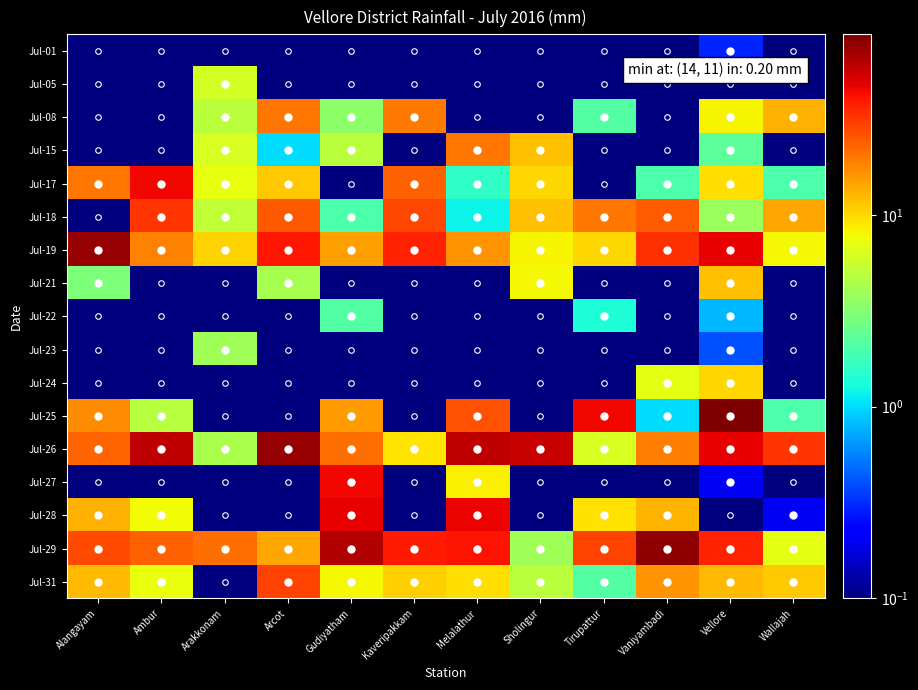

Reading left to right, list all the values displayed in this chart.

Jul-01: Alangayam=0.0	Ambur=0.0	Arakkonam=0.0	Arcot=0.0	Gudiyatham=0.0	Kaveripakkam=0.0	Melalathur=0.0	Sholingur=0.0	Tirupattur=0.0	Vaniyambadi=0.0	Vellore=0.3	Wallajah=0.0
Jul-05: Alangayam=0.0	Ambur=0.0	Arakkonam=6.2	Arcot=0.0	Gudiyatham=0.0	Kaveripakkam=0.0	Melalathur=0.0	Sholingur=0.0	Tirupattur=0.0	Vaniyambadi=0.0	Vellore=0.0	Wallajah=0.0
Jul-08: Alangayam=0.0	Ambur=0.0	Arakkonam=5.0	Arcot=20.0	Gudiyatham=3.4	Kaveripakkam=19.8	Melalathur=0.0	Sholingur=0.0	Tirupattur=2.1	Vaniyambadi=0.0	Vellore=8.1	Wallajah=13.2
Jul-15: Alangayam=0.0	Ambur=0.0	Arakkonam=6.3	Arcot=1.0	Gudiyatham=5.0	Kaveripakkam=0.0	Melalathur=20.4	Sholingur=12.0	Tirupattur=0.0	Vaniyambadi=0.0	Vellore=2.3	Wallajah=0.0
Jul-17: Alangayam=20.4	Ambur=44.2	Arakkonam=7.1	Arcot=11.2	Gudiyatham=0.0	Kaveripakkam=23.8	Melalathur=1.6	Sholingur=10.0	Tirupattur=0.0	Vaniyambadi=2.0	Vellore=9.7	Wallajah=2.0
Jul-18: Alangayam=0.0	Ambur=32.4	Arakkonam=5.2	Arcot=24.8	Gudiyatham=2.0	Kaveripakkam=28.4	Melalathur=1.2	Sholingur=12.0	Tirupattur=20.1	Vaniyambadi=24.0	Vellore=3.8	Wallajah=14.2
Jul-19: Alangayam=75.0	Ambur=18.8	Arakkonam=10.4	Arcot=40.0	Gudiyatham=15.1	Kaveripakkam=37.2	Melalathur=16.4	Sholingur=8.2	Tirupattur=10.1	Vaniyambadi=33.0	Vellore=47.5	Wallajah=8.0
Jul-21: Alangayam=3.0	Ambur=0.0	Arakkonam=0.0	Arcot=4.2	Gudiyatham=0.0	Kaveripakkam=0.0	Melalathur=0.0	Sholingur=8.0	Tirupattur=0.0	Vaniyambadi=0.0	Vellore=11.9	Wallajah=0.0
Jul-22: Alangayam=0.0	Ambur=0.0	Arakkonam=0.0	Arcot=0.0	Gudiyatham=2.1	Kaveripakkam=0.0	Melalathur=0.0	Sholingur=0.0	Tirupattur=1.4	Vaniyambadi=0.0	Vellore=0.8	Wallajah=0.0
Jul-23: Alangayam=0.0	Ambur=0.0	Arakkonam=4.0	Arcot=0.0	Gudiyatham=0.0	Kaveripakkam=0.0	Melalathur=0.0	Sholingur=0.0	Tirupattur=0.0	Vaniyambadi=0.0	Vellore=0.4	Wallajah=0.0
Jul-24: Alangayam=0.0	Ambur=0.0	Arakkonam=0.0	Arcot=0.0	Gudiyatham=0.0	Kaveripakkam=0.0	Melalathur=0.0	Sholingur=0.0	Tirupattur=0.0	Vaniyambadi=7.0	Vellore=10.2	Wallajah=0.0
Jul-25: Alangayam=17.0	Ambur=4.8	Arakkonam=0.0	Arcot=0.0	Gudiyatham=15.3	Kaveripakkam=0.0	Melalathur=26.4	Sholingur=0.0	Tirupattur=44.1	Vaniyambadi=1.0	Vellore=87.5	Wallajah=2.0
Jul-26: Alangayam=22.8	Ambur=60.0	Arakkonam=4.3	Arcot=76.5	Gudiyatham=21.4	Kaveripakkam=9.0	Melalathur=60.2	Sholingur=56.0	Tirupattur=6.3	Vaniyambadi=19.0	Vellore=47.1	Wallajah=32.2
Jul-27: Alangayam=0.0	Ambur=0.0	Arakkonam=0.0	Arcot=0.0	Gudiyatham=44.2	Kaveripakkam=0.0	Melalathur=8.4	Sholingur=0.0	Tirupattur=0.0	Vaniyambadi=0.0	Vellore=0.2	Wallajah=0.0
Jul-28: Alangayam=13.2	Ambur=7.8	Arakkonam=0.0	Arcot=0.0	Gudiyatham=47.2	Kaveripakkam=0.0	Melalathur=45.2	Sholingur=0.0	Tirupattur=9.3	Vaniyambadi=13.0	Vellore=0.0	Wallajah=0.2
Jul-29: Alangayam=27.4	Ambur=23.8	Arakkonam=21.3	Arcot=14.2	Gudiyatham=64.0	Kaveripakkam=39.2	Melalathur=41.0	Sholingur=4.0	Tirupattur=29.1	Vaniyambadi=77.0	Vellore=37.2	Wallajah=7.0
Jul-31: Alangayam=12.6	Ambur=7.4	Arakkonam=0.0	Arcot=29.0	Gudiyatham=8.0	Kaveripakkam=10.8	Melalathur=9.6	Sholingur=5.0	Tirupattur=2.1	Vaniyambadi=16.2	Vellore=12.4	Wallajah=11.0